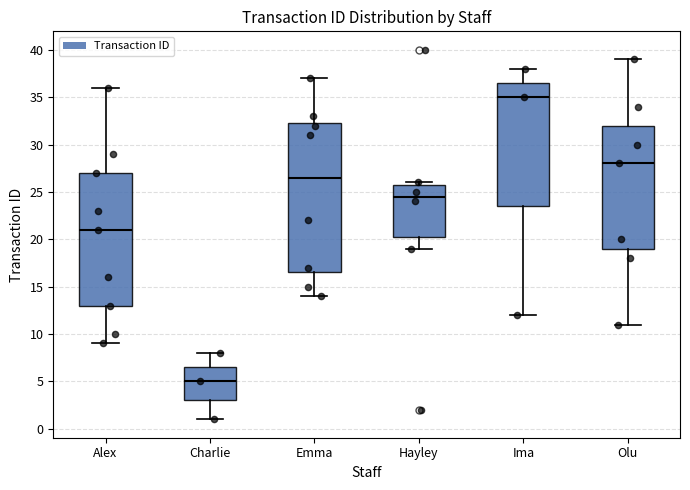

Reading left to right, transcribe this box plot: for each box, give where its median line is, the range the box spans, and where its two whiskers end, as read against the y-axis. The values are not printed on the chart, so give them approximately, as read against the axis.

Alex: median 21.0, box 13.0 to 27.0, whiskers 9.0 to 36.0
Charlie: median 5.0, box 3.0 to 6.5, whiskers 1.0 to 8.0
Emma: median 26.5, box 16.5 to 32.5, whiskers 14.0 to 37.0
Hayley: median 24.5, box 20.5 to 26.0, whiskers 19.0 to 26.0 (just above the box's upper edge)
Ima: median 35.0, box 23.5 to 36.5, whiskers 12.0 to 38.0
Olu: median 28.0, box 19.0 to 32.0, whiskers 11.0 to 39.0